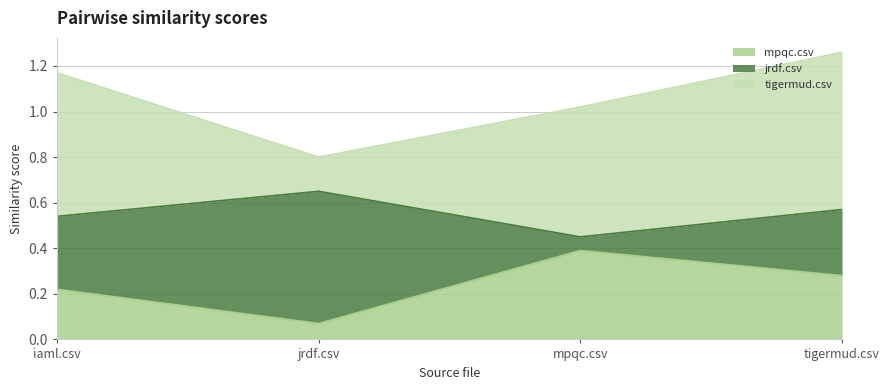

Where is the first local maximum for mpqc.csv?

mpqc.csv